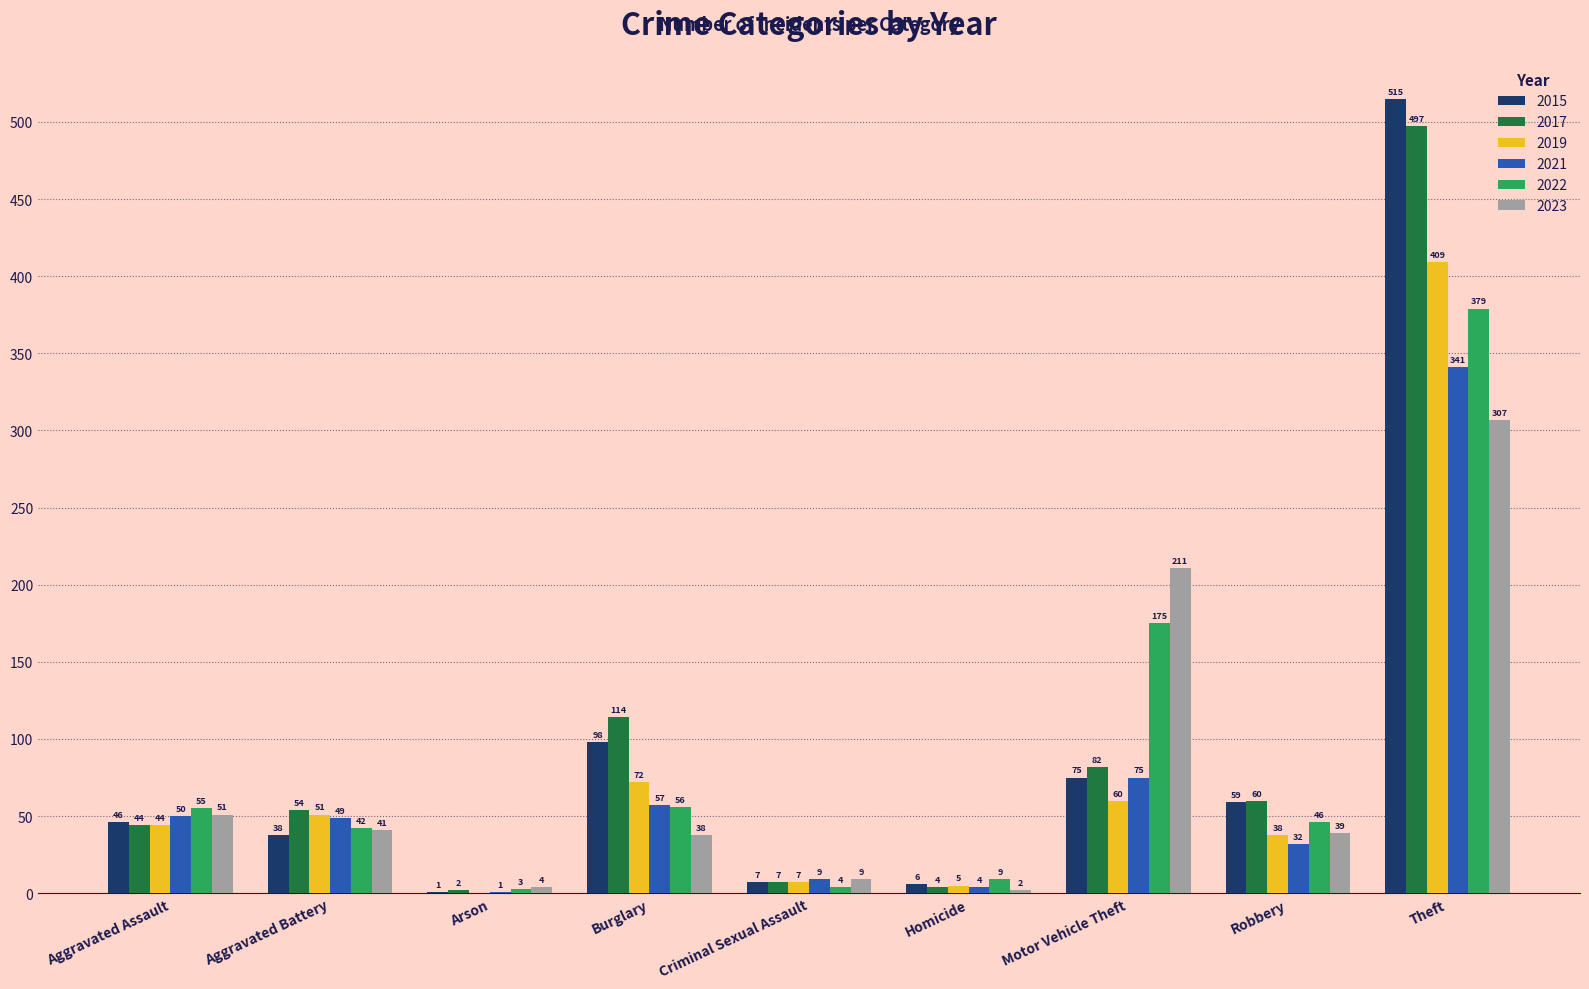

Which series changed the most between Arson and Motor Vehicle Theft?

2023